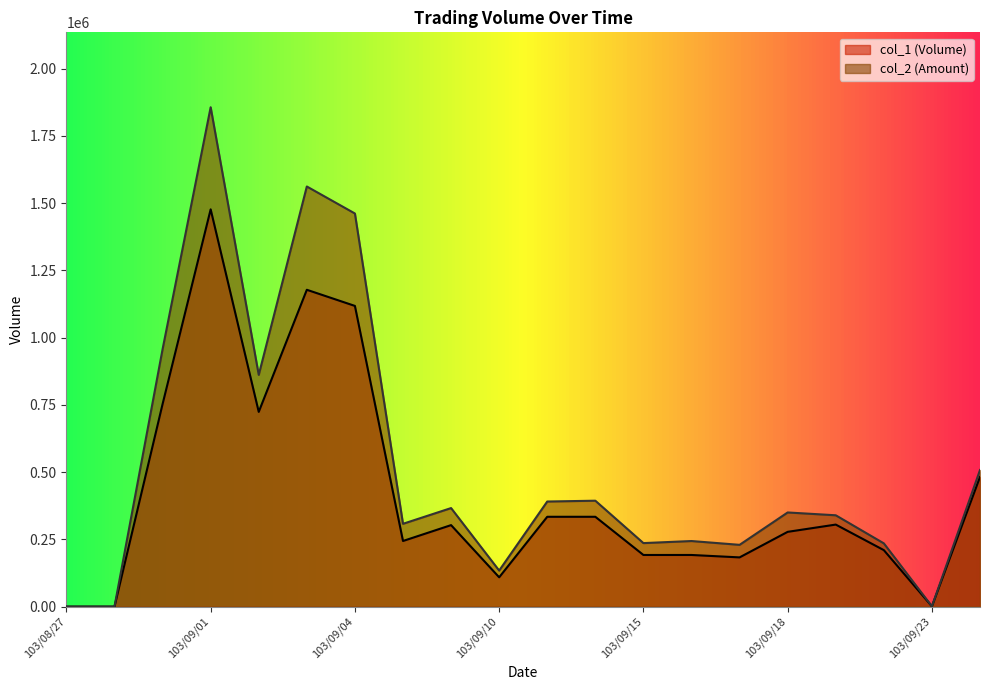

At which category does col_2 reach its first local peak?

103/09/01